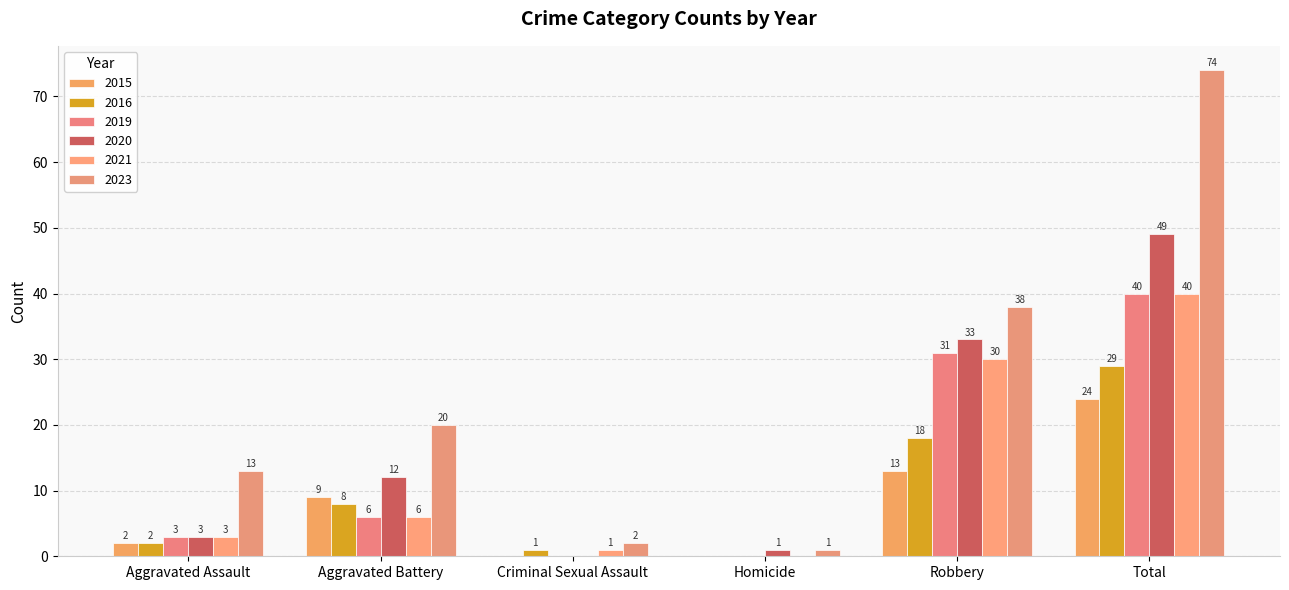

At how many categories does at least one series exceed 6?

4